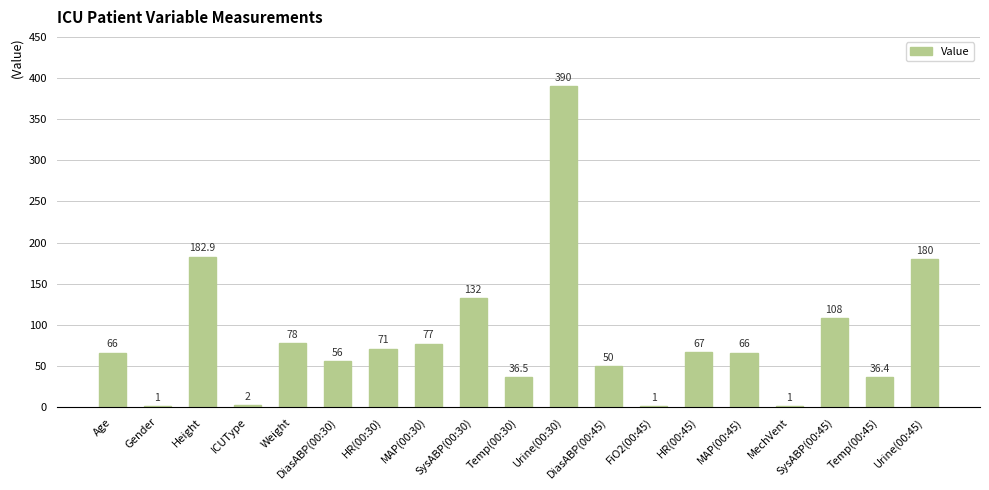

At which label is the value closest to 195?

Height